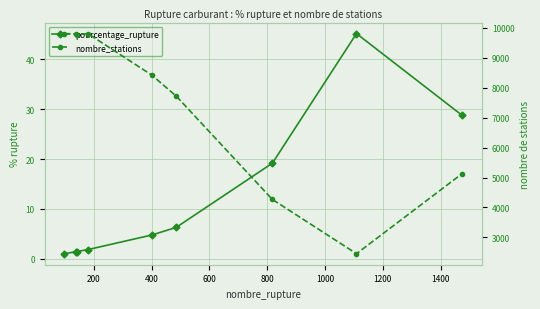

Is the value of pourcentage_rupture at 0 greater than the value of nombre_stations at 200?

No